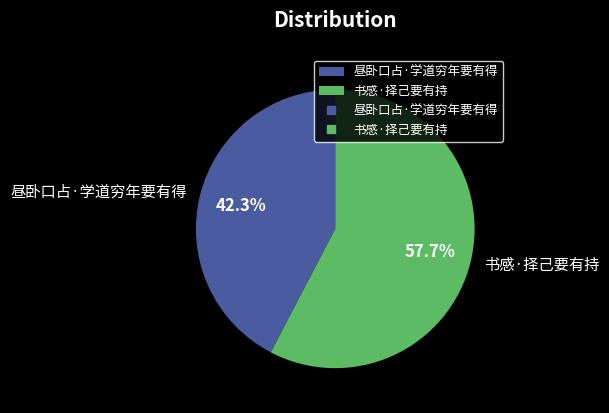

Which category accounts for the majority?

书感·择己要有持